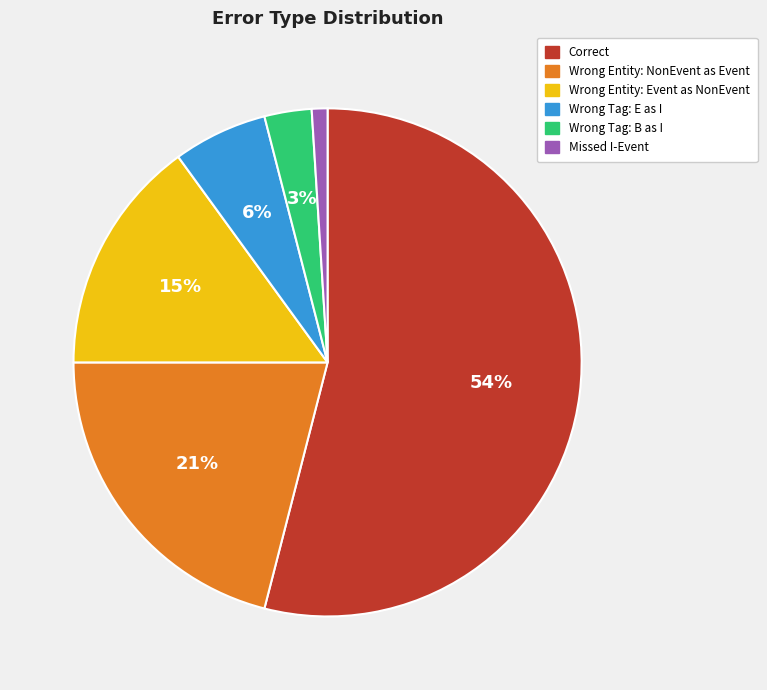

Is there any slice that represents more than half of the pie?

Yes